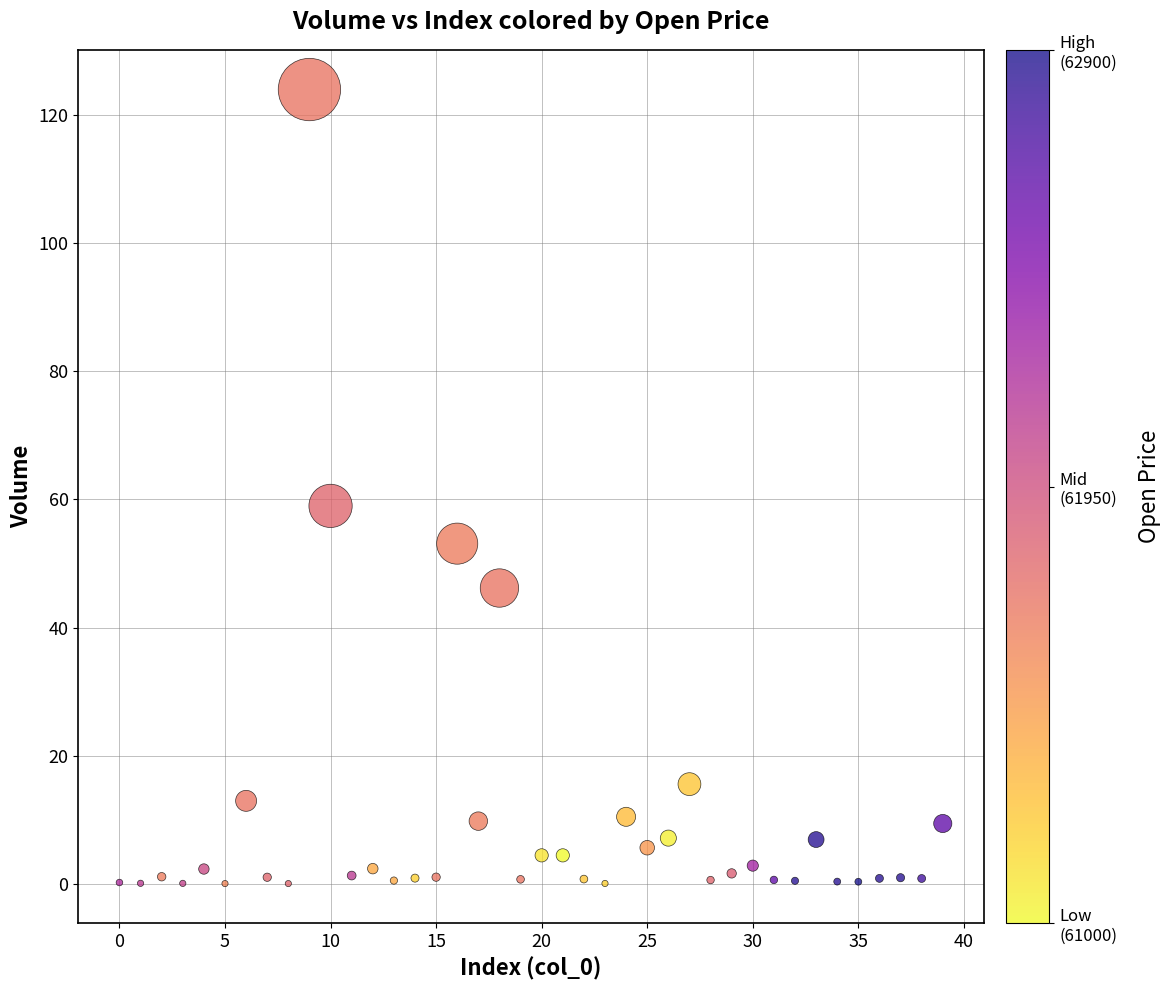

What Y value in the scatter plot is closest to 62?

59.0